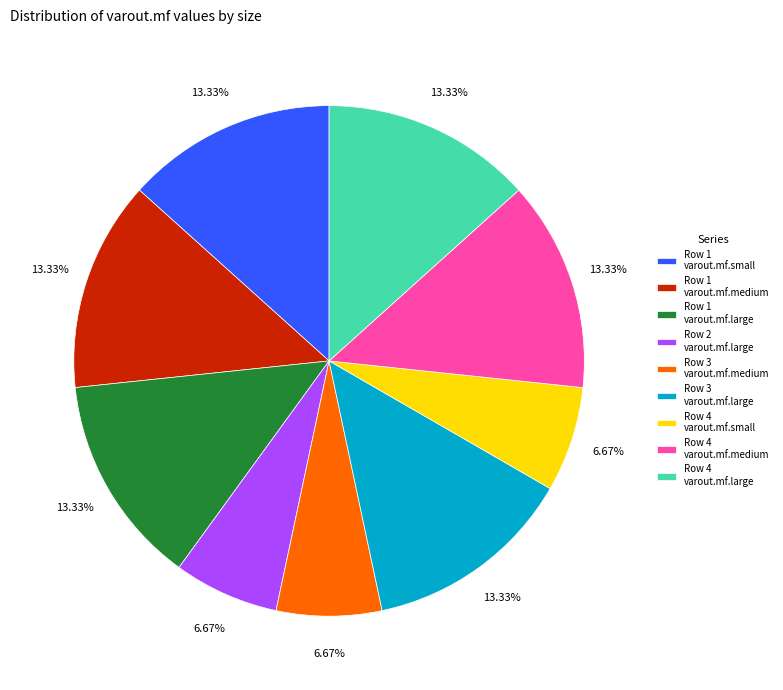

Is there any slice that represents more than half of the pie?

No